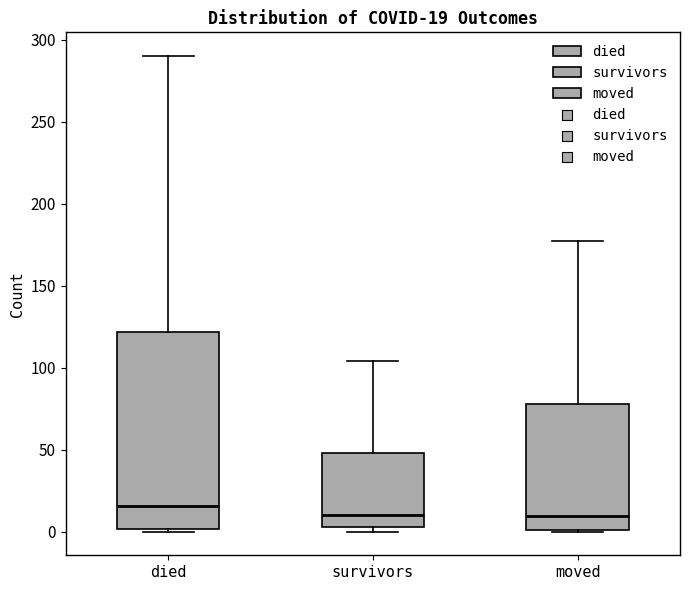

Which box is the tallest, from its lower edge to its upper edge?

died